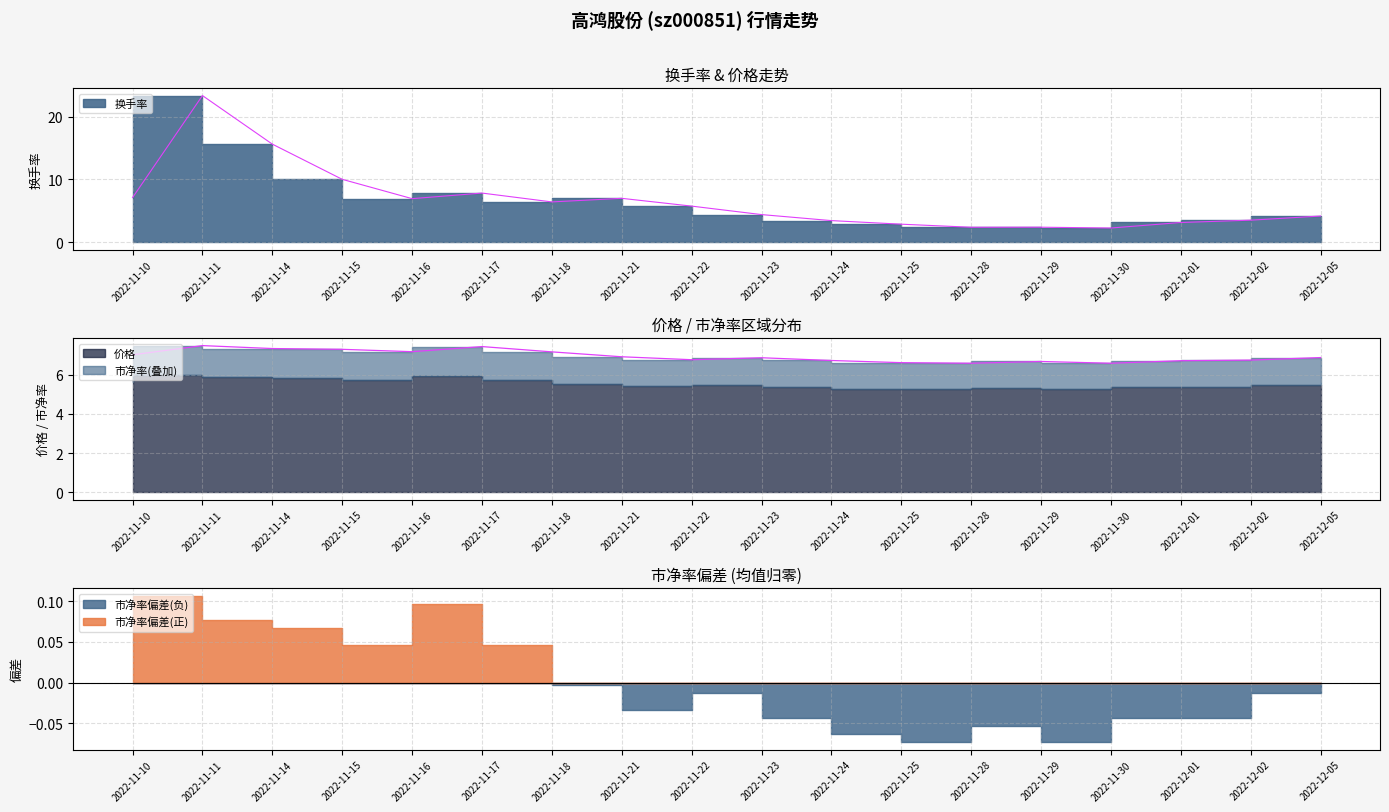

The 价格 series shows 3.1 at 2022-11-17. True or false?

False